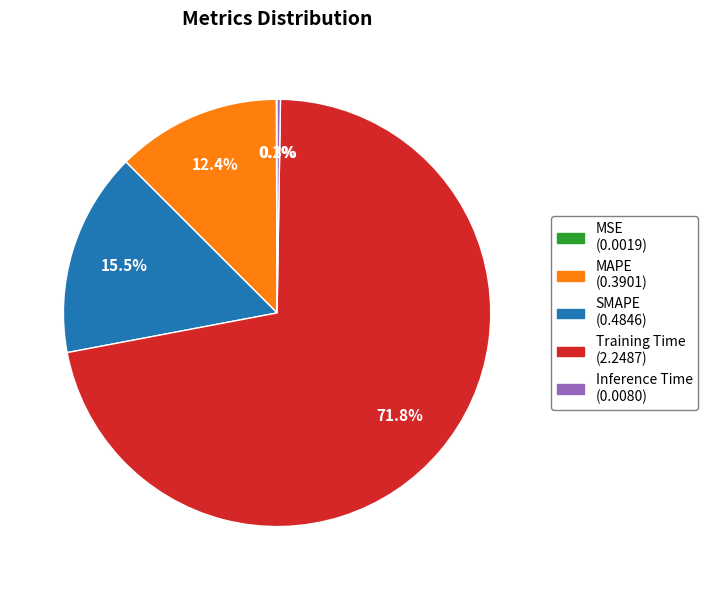

Is there a majority slice in this chart?

Yes